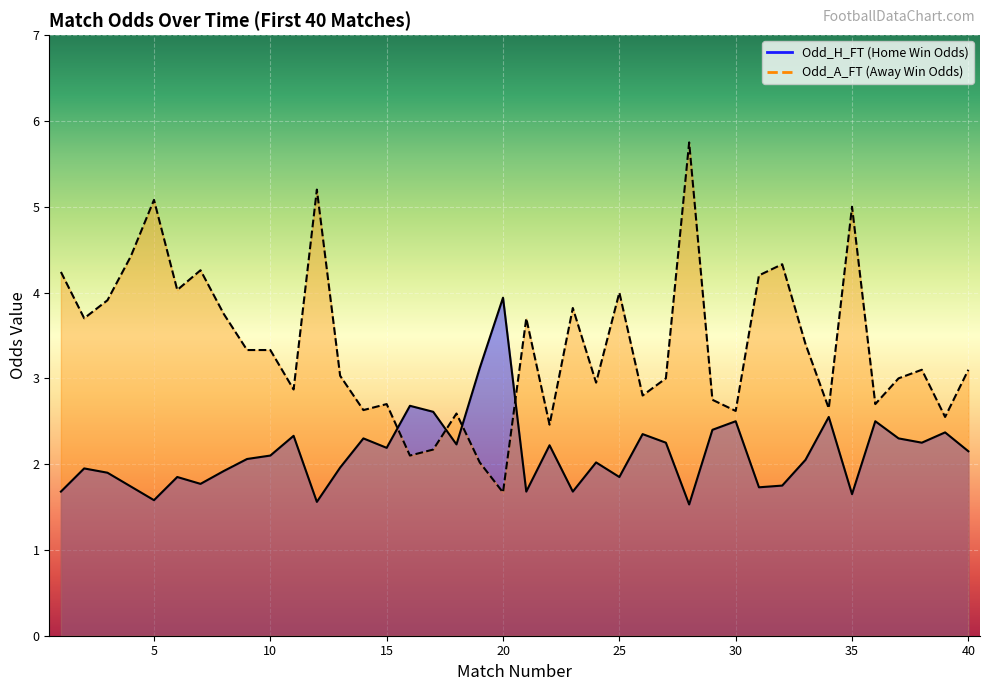

How many intersections are there between Odd_H_FT and Odd_A_FT?

4